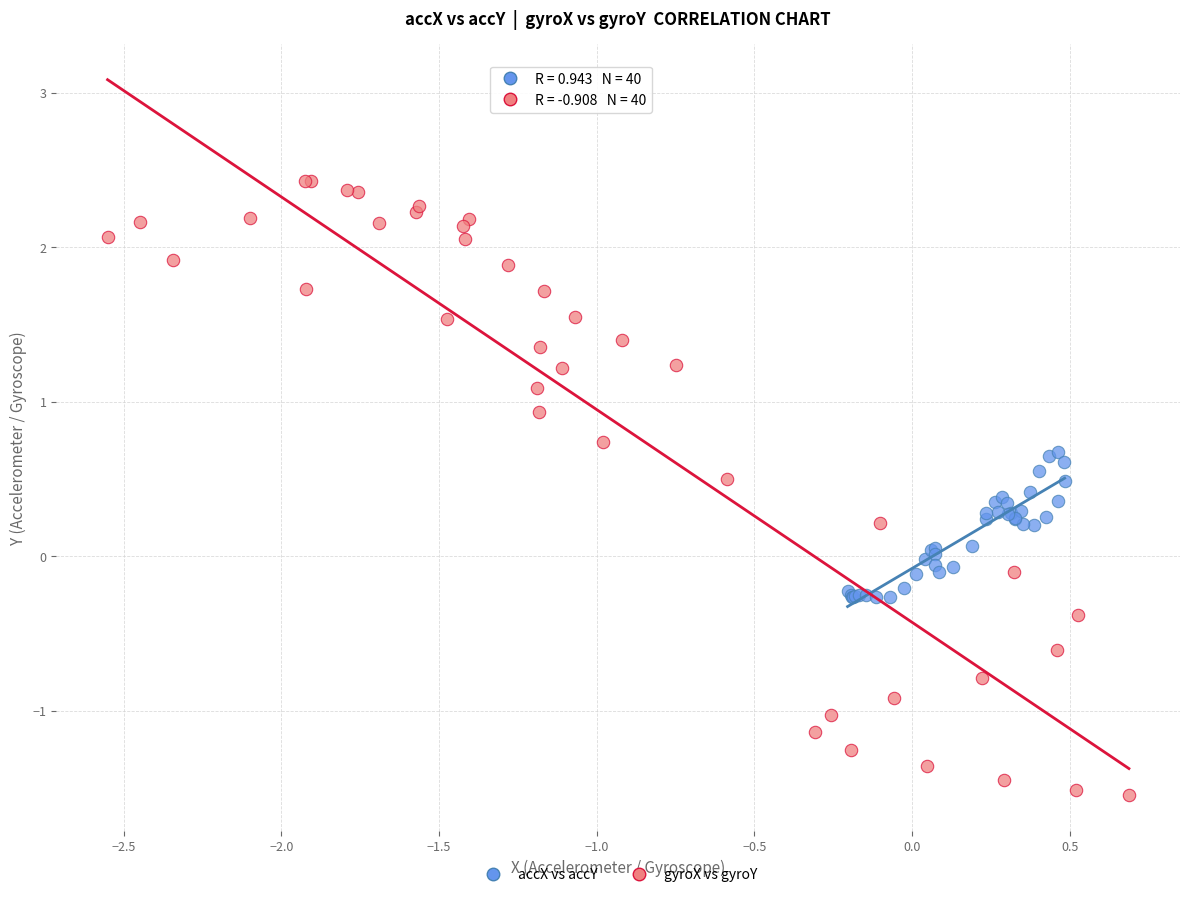

What are all the series names shown in the legend?

accX vs accY, gyroX vs gyroY